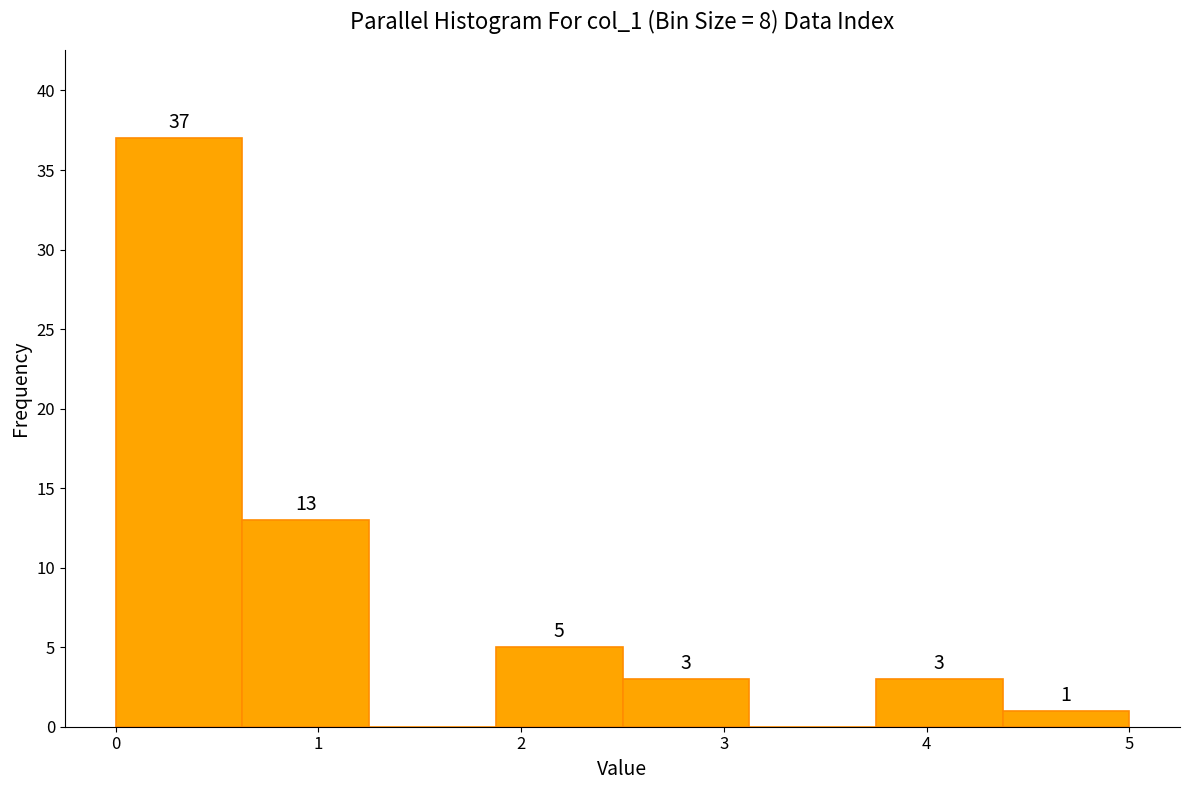

Which range on the x-axis has the tallest bar?

0.0 to 0.6